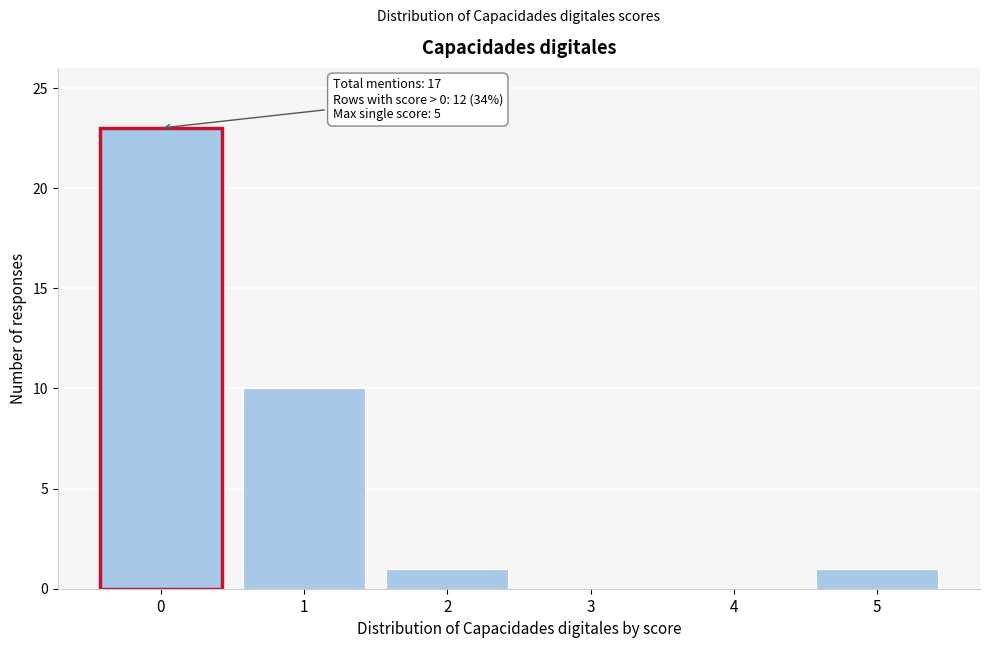

Reading left to right, what are all the values shown in this chart?

0=23	1=10	2=1	3=0	4=0	5=1